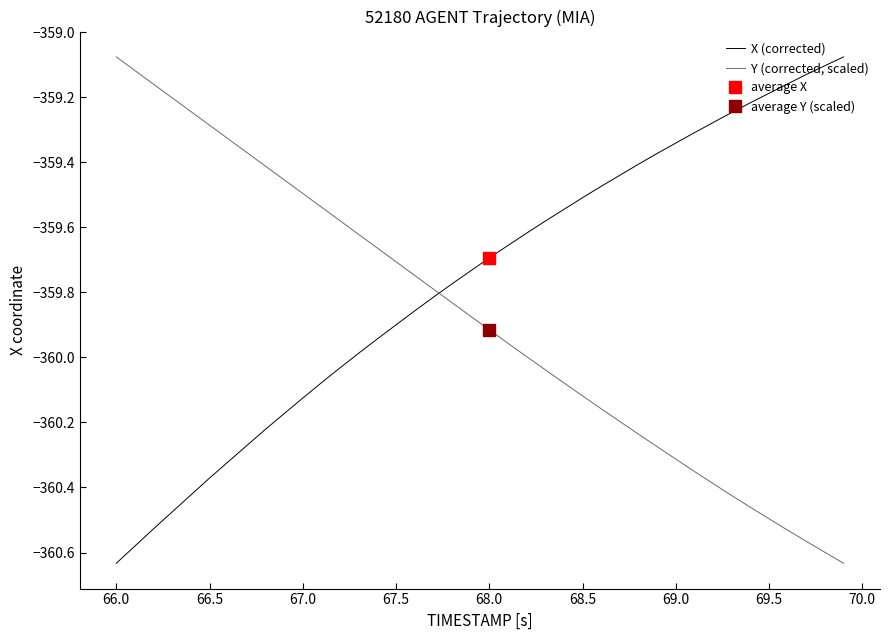

How many intersections are there between Y (corrected, scaled) and X (corrected)?

1